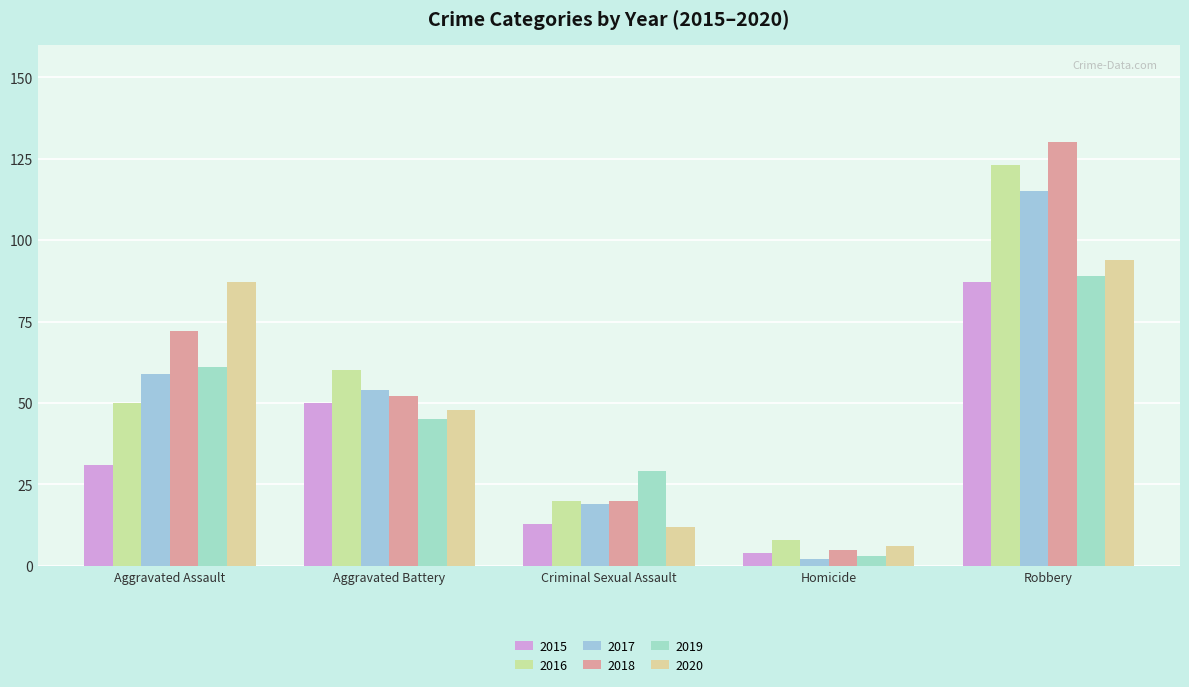

What is the spread (max minus min) of values at Criminal Sexual Assault?

17